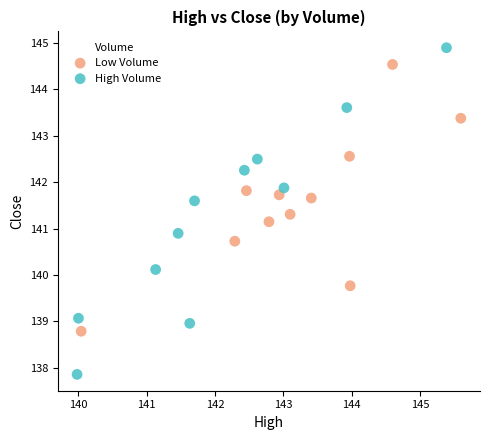

Which series reaches the minimum Y coordinate?

High Volume